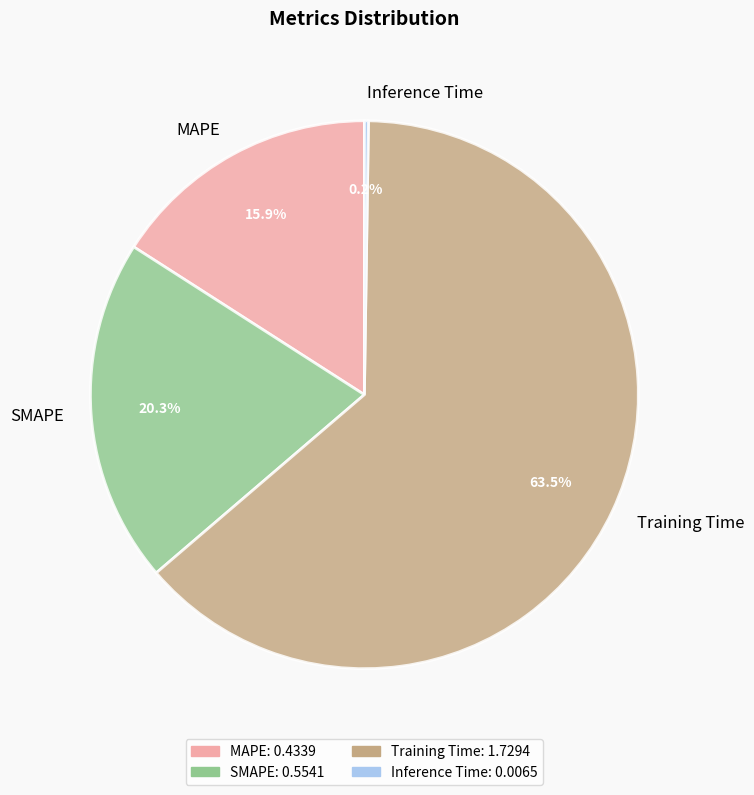

What is the majority slice?

Training Time